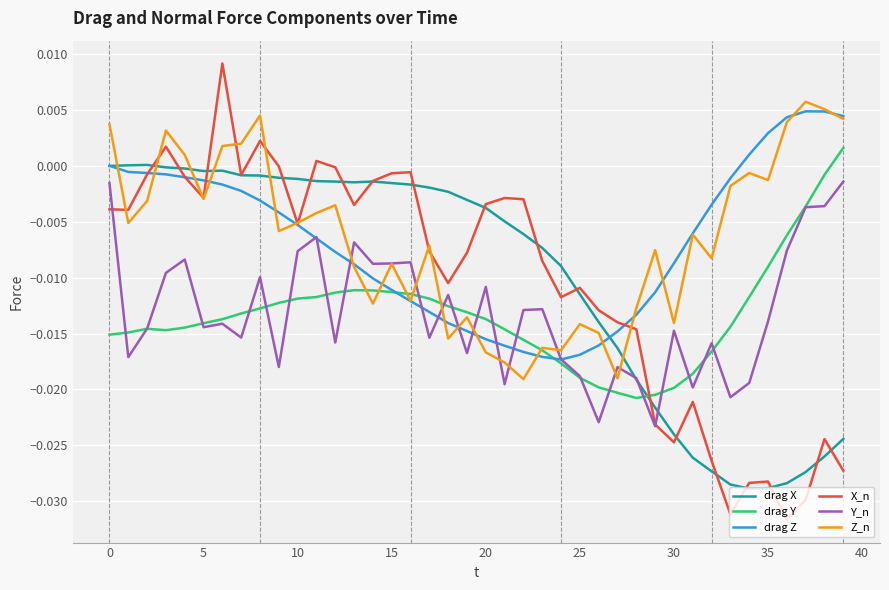

Does the chart have visible grid lines?

Yes